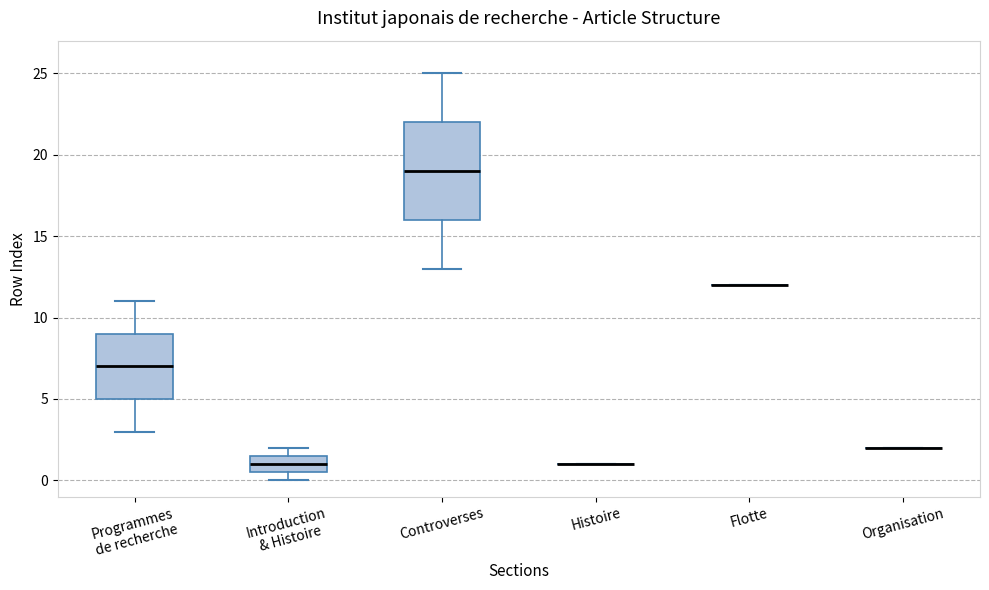

Where is the upper edge of the box for Introduction & Histoire on the y-axis? The values are not printed on the chart, so give them approximately, as read against the axis.

1.5